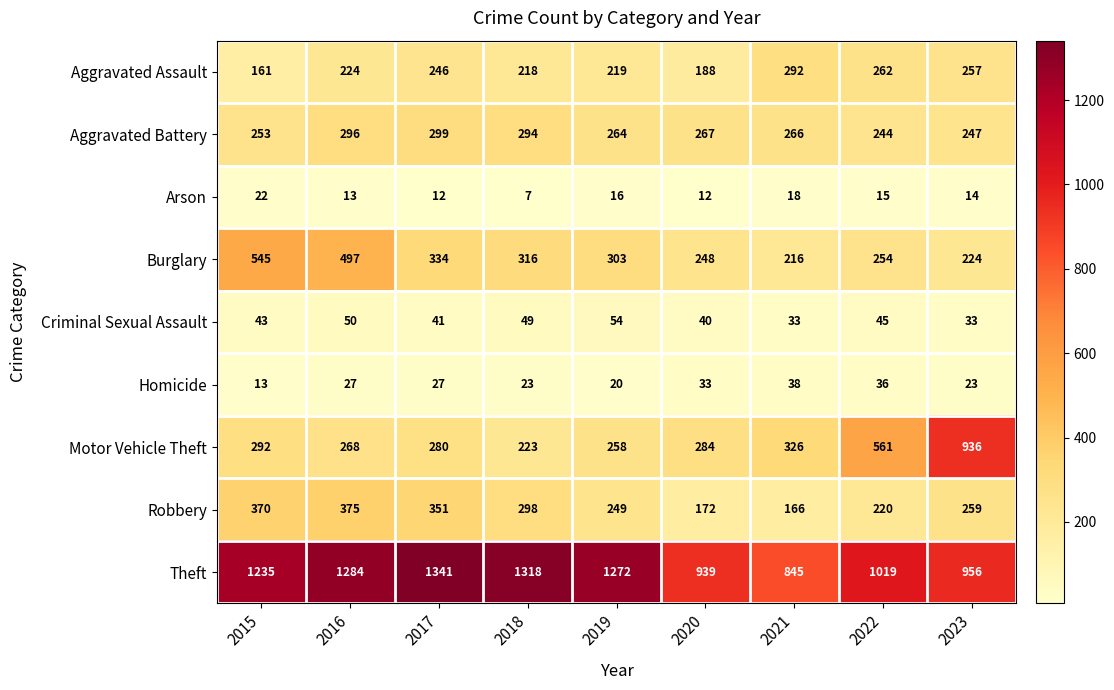

What is the average value of the Robbery series?

273